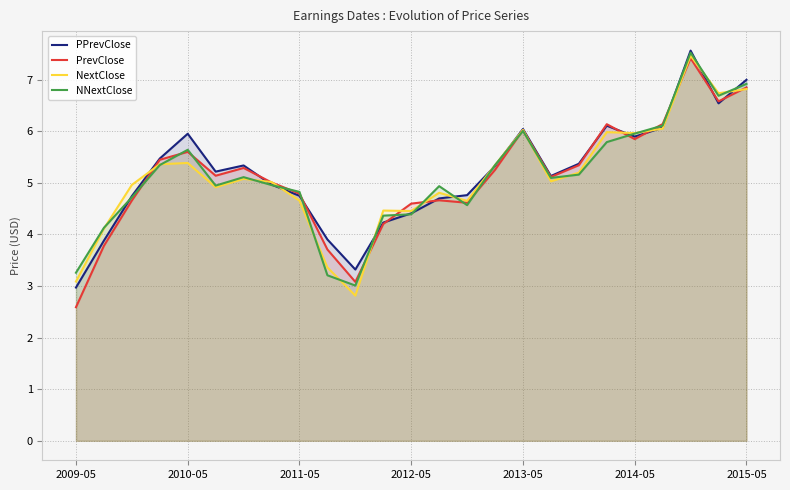

What is the lowest value of the NNextClose series?

3.0